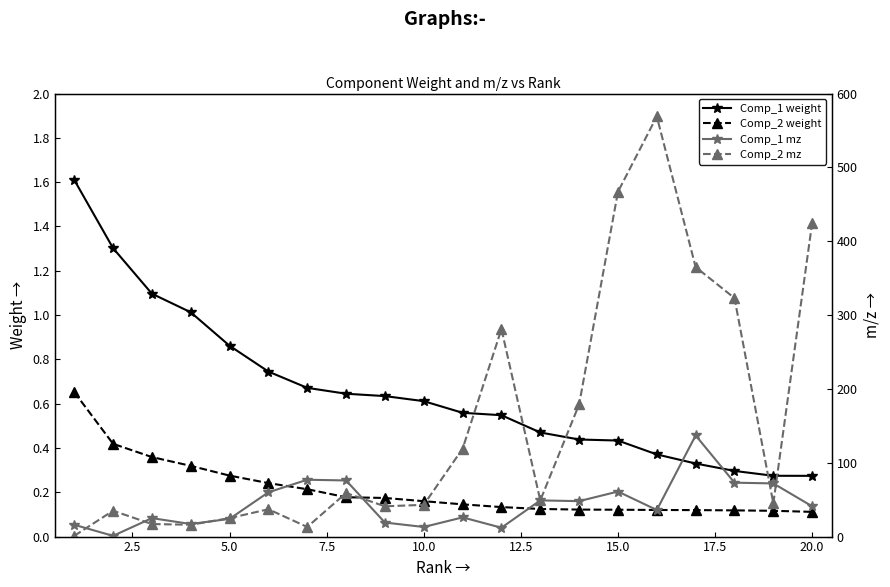

True or false: Comp_2 weight and Comp_1 weight cross at least once.

False